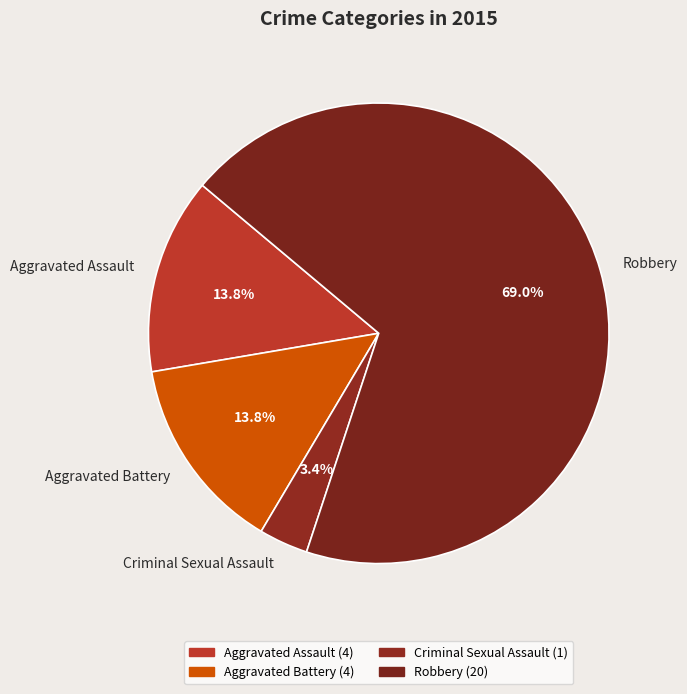

How many slices are in this pie chart?

4